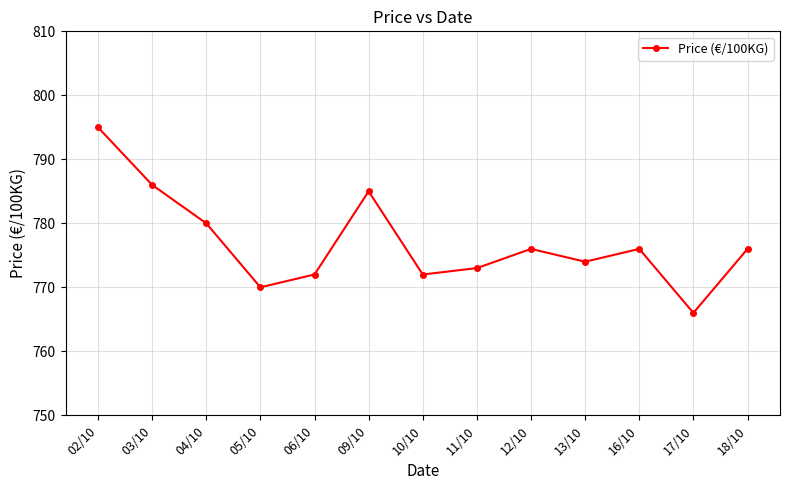

At which category does the data reach its first local valley?

05/10